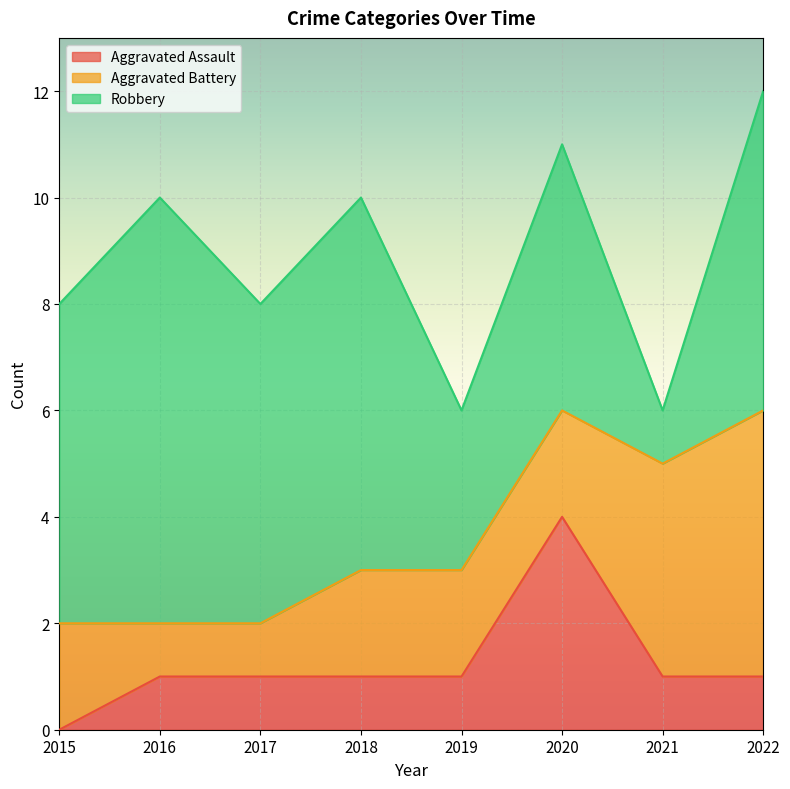

The Aggravated Battery series shows 4 at 2021. True or false?

True